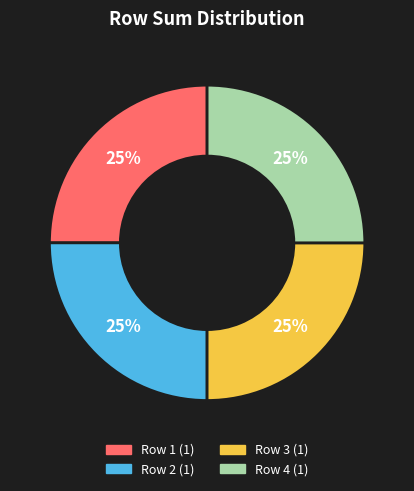

Is there a majority slice in this chart?

No